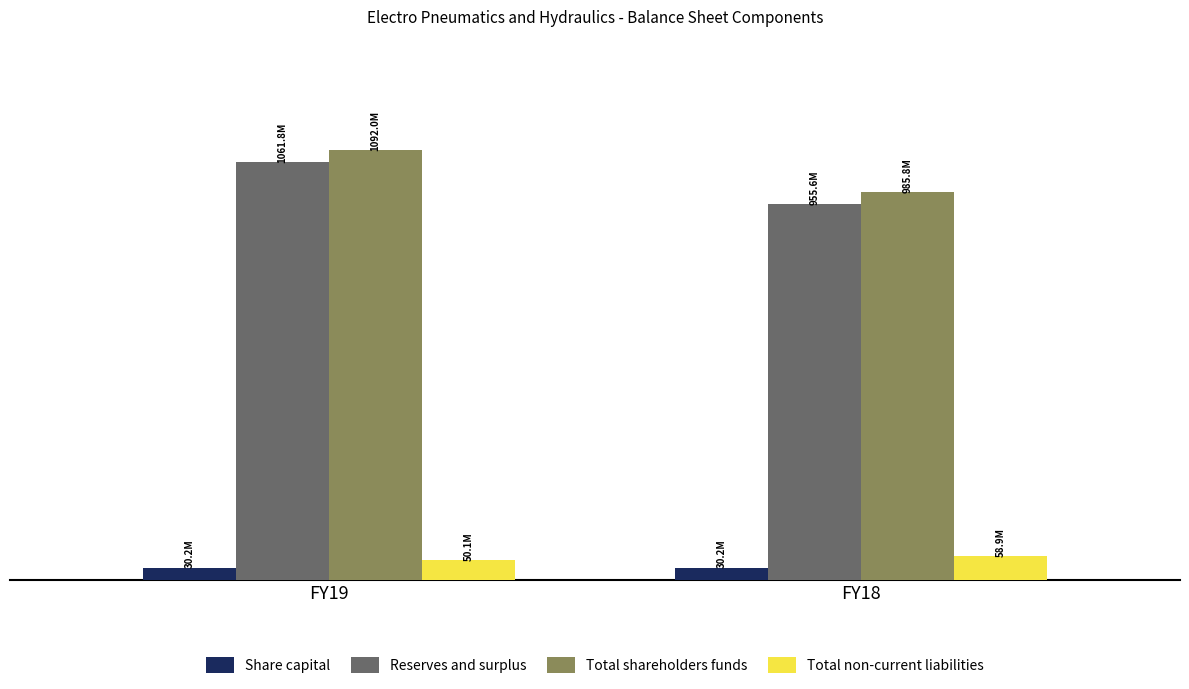

Which has a higher value, FY19 or FY18?

FY19